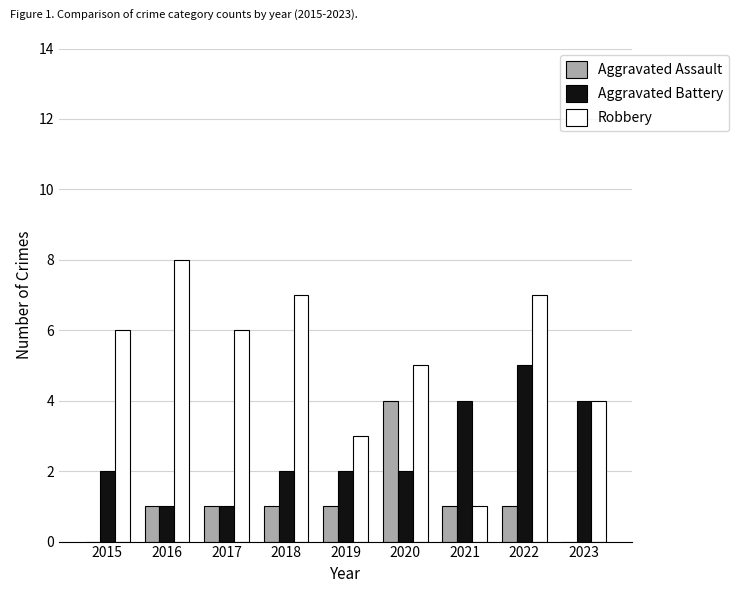

Read the Robbery value at 2020.

5